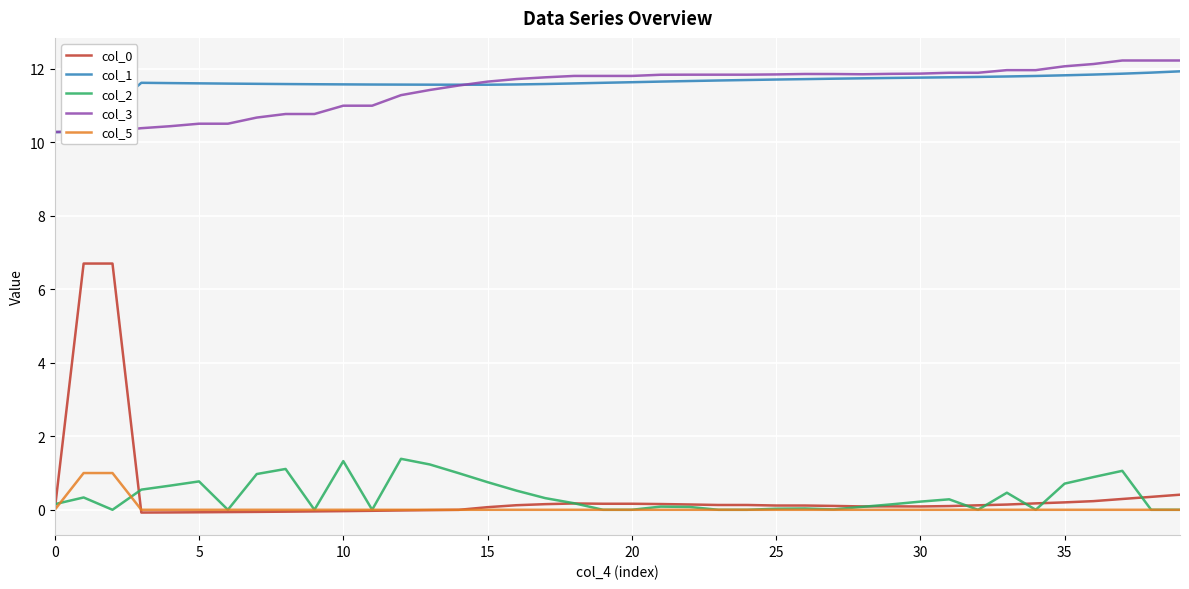

What is the sum of all col_5 values?

2.0